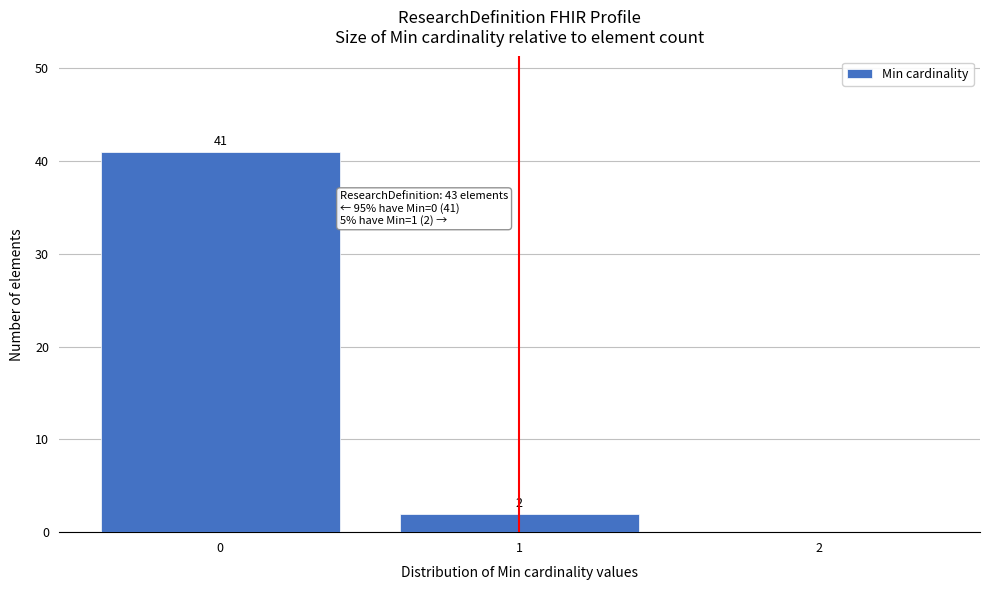

Which range on the x-axis has the tallest bar?

-0.5 to 0.5